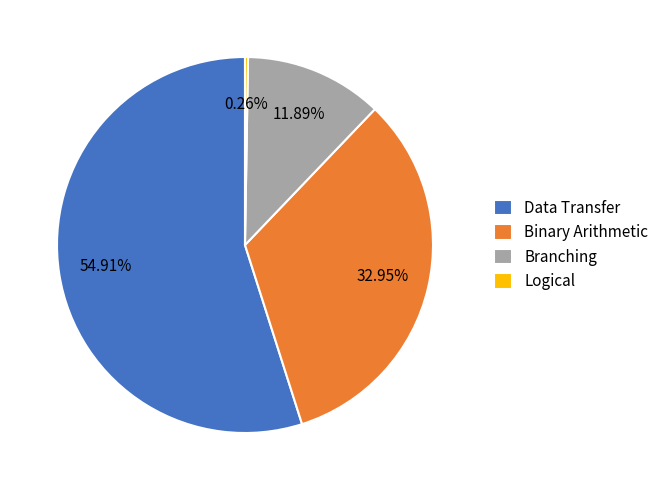

Which slice is the largest?

Data Transfer